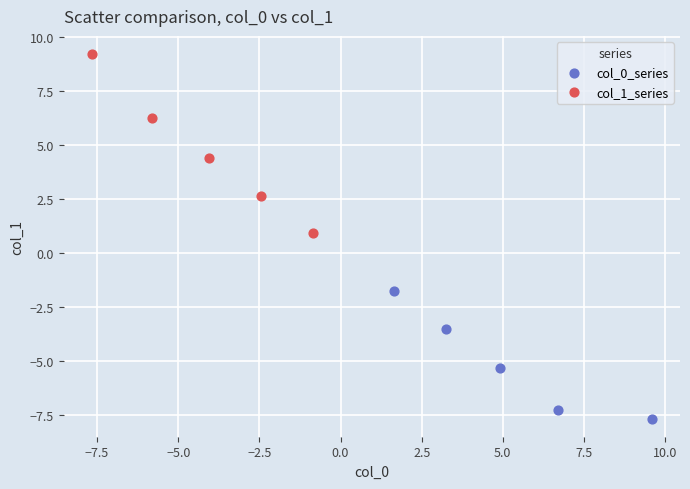

Which series has the widest spread of Y values?

col_1_series